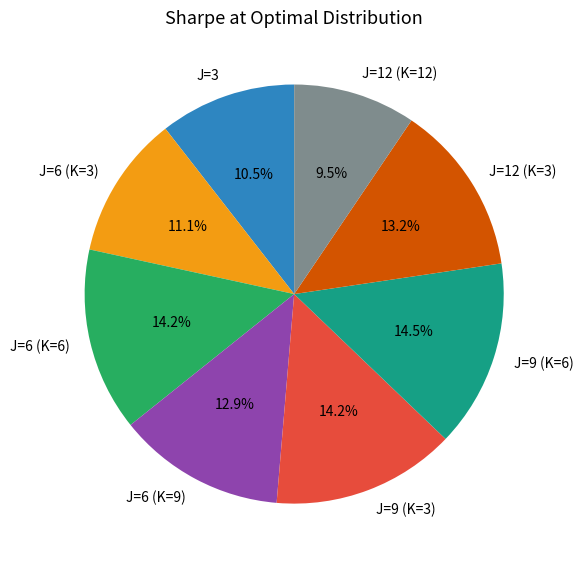

Between J=6 (K=6) and J=3, which is larger?

J=6 (K=6)